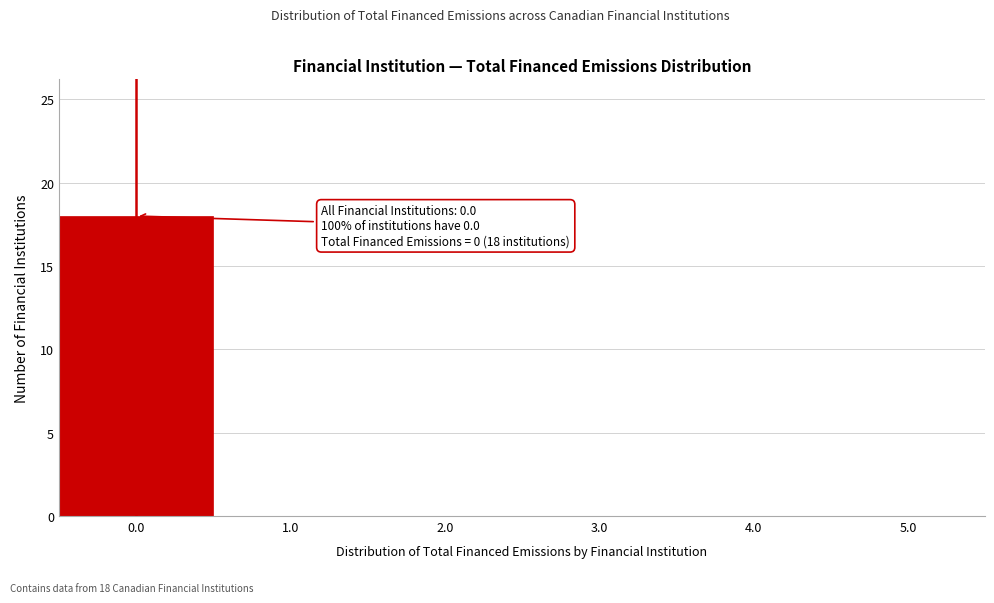

Over which range of the x-axis is the bar tallest?

-0.5 to 0.5